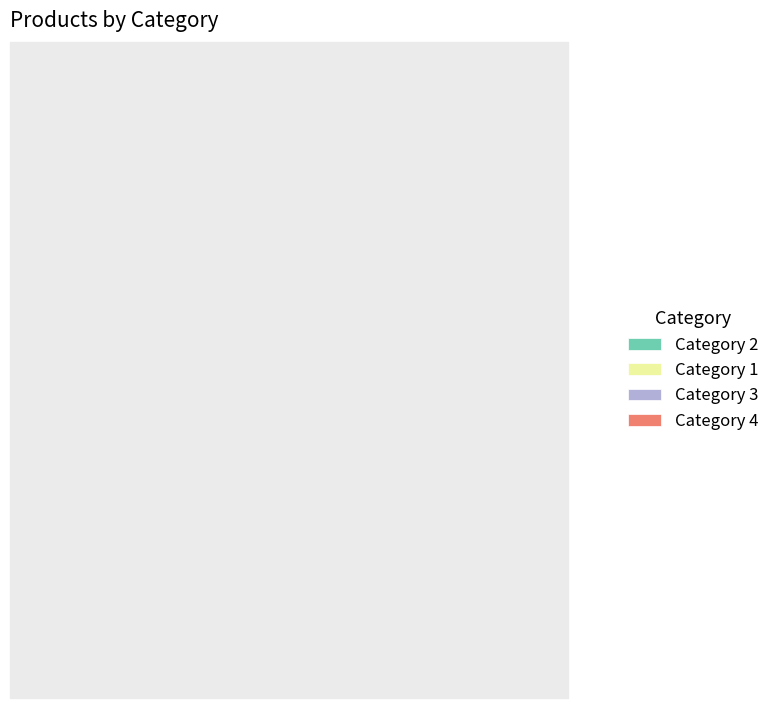

What percentage is NOT represented by Category 1?

65.0%